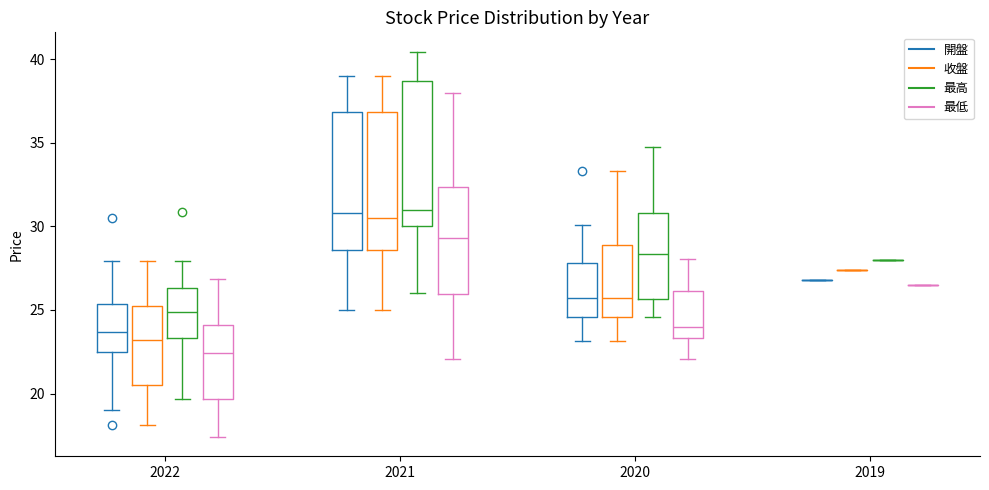

Reading left to right, transcribe this box plot: for each box, give where its median line is, the range the box spans, and where its two whiskers end, as read against the y-axis. The values are not printed on the chart, so give them approximately, as read against the axis.

2022 (開盤): median 23.5, box 22.5 to 25.5, whiskers 19.0 to 28.0
2022 (收盤): median 23.0, box 20.5 to 25.0, whiskers 18.0 to 28.0
2022 (最高): median 25.0, box 23.5 to 26.5, whiskers 19.5 to 28.0
2022 (最低): median 22.5, box 19.5 to 24.0, whiskers 17.5 to 27.0
2021 (開盤): median 31.0, box 28.5 to 37.0, whiskers 25.0 to 39.0
2021 (收盤): median 30.5, box 28.5 to 37.0, whiskers 25.0 to 39.0
2021 (最高): median 31.0, box 30.0 to 38.5, whiskers 26.0 to 40.5
2021 (最低): median 29.5, box 26.0 to 32.5, whiskers 22.0 to 38.0
2020 (開盤): median 25.5, box 24.5 to 28.0, whiskers 23.0 to 30.0
2020 (收盤): median 25.5, box 24.5 to 29.0, whiskers 23.0 to 33.5
2020 (最高): median 28.5, box 25.5 to 31.0, whiskers 24.5 to 35.0
2020 (最低): median 24.0, box 23.5 to 26.0, whiskers 22.0 to 28.0
2019 (開盤): box collapsed to a line at 27.0, whiskers 27.0 to 27.0
2019 (收盤): box collapsed to a line at 27.5, whiskers 27.5 to 27.5
2019 (最高): box collapsed to a line at 28.0, whiskers 28.0 to 28.0
2019 (最低): box collapsed to a line at 26.5, whiskers 26.5 to 26.5